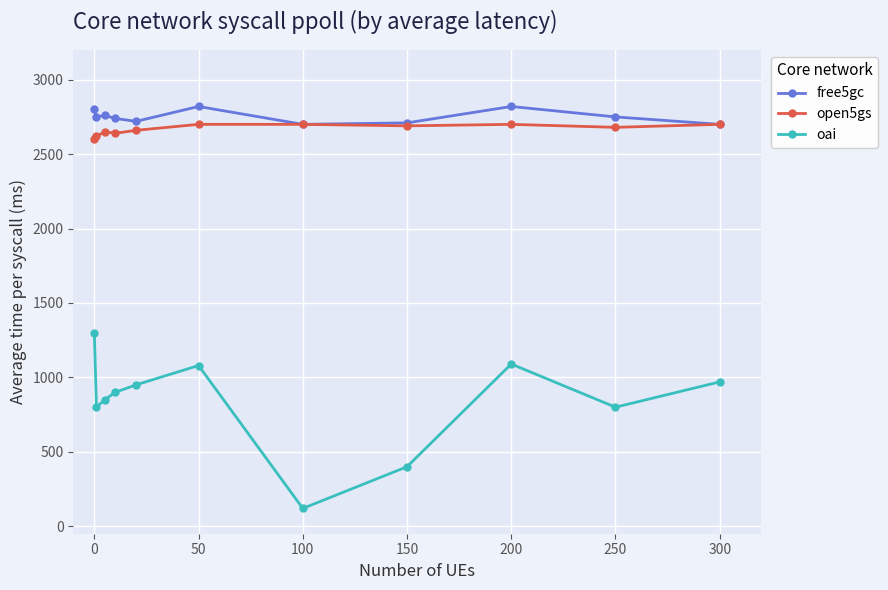

Which series has the largest range (max minus min)?

oai